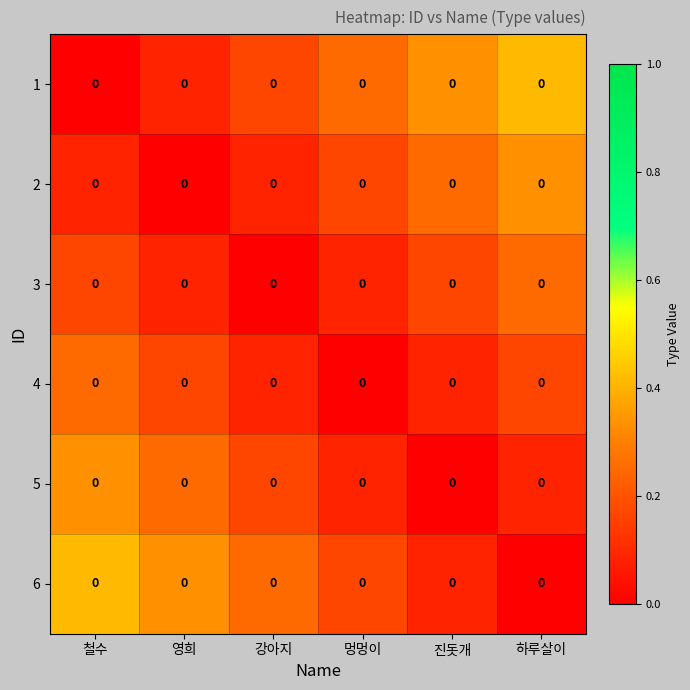

Is it true that 1 equals 0.2 at 멍멍이?

True